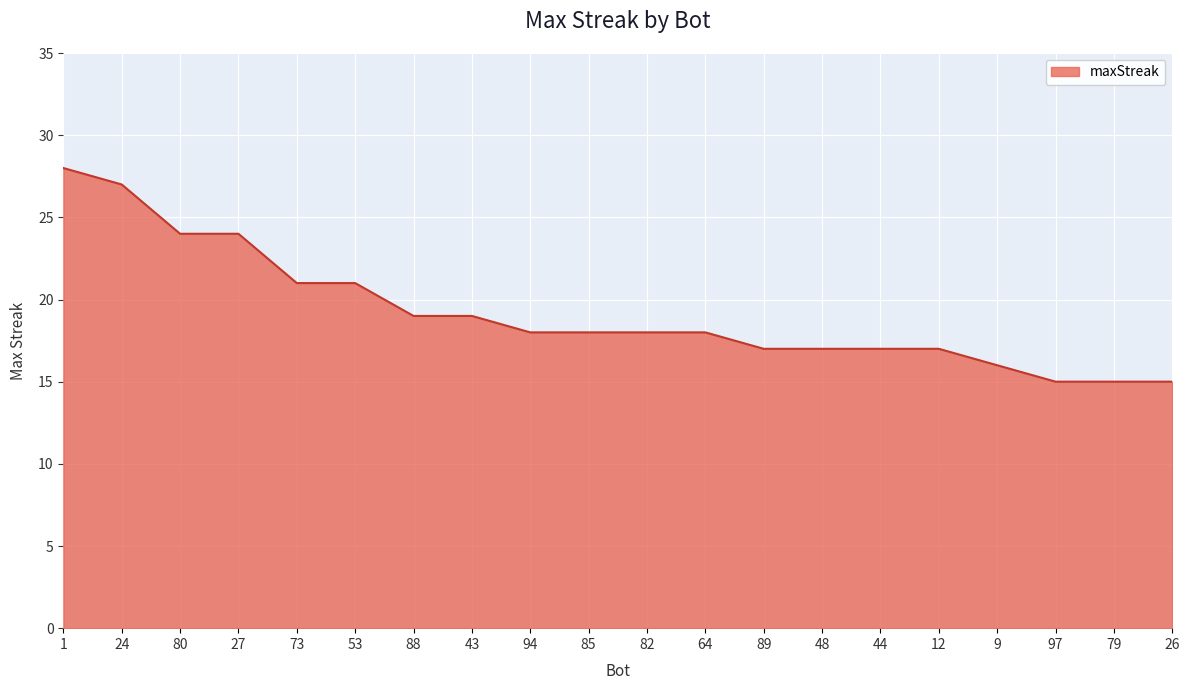

What is the minimum value shown in the chart?

15